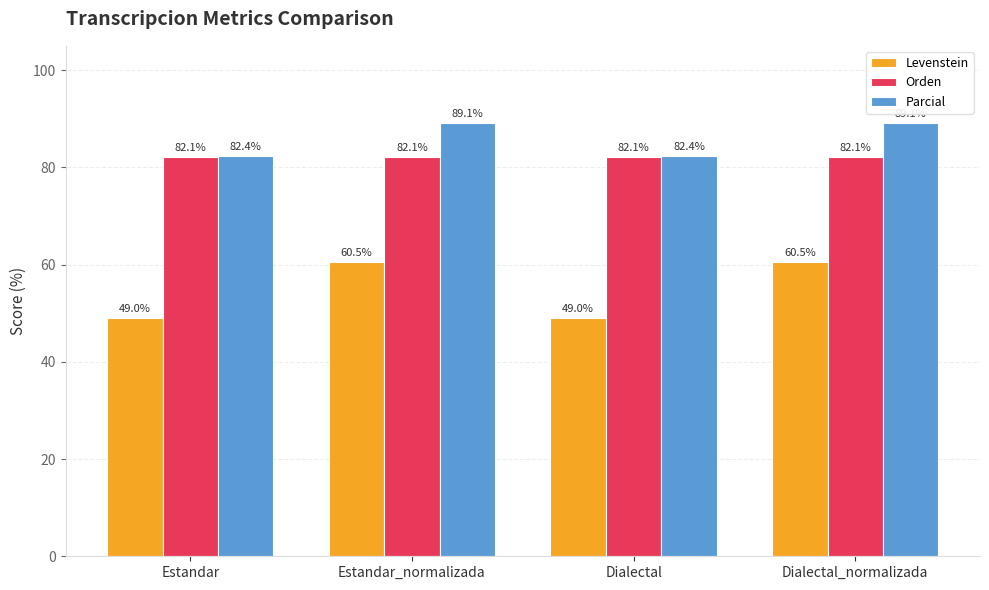

Are the bars horizontal?

No